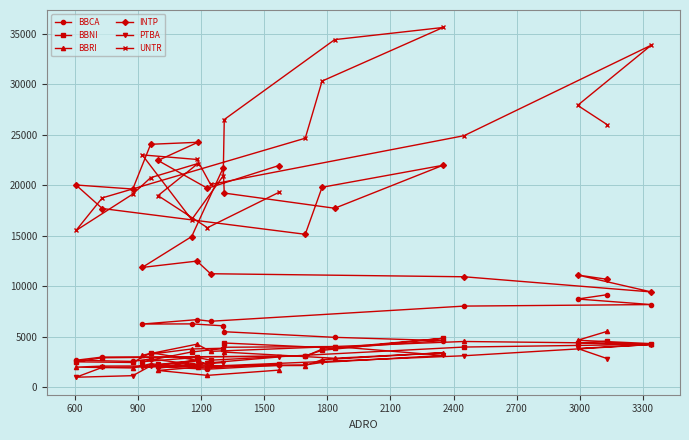

How many values in the PTBA series are below 2475?

11